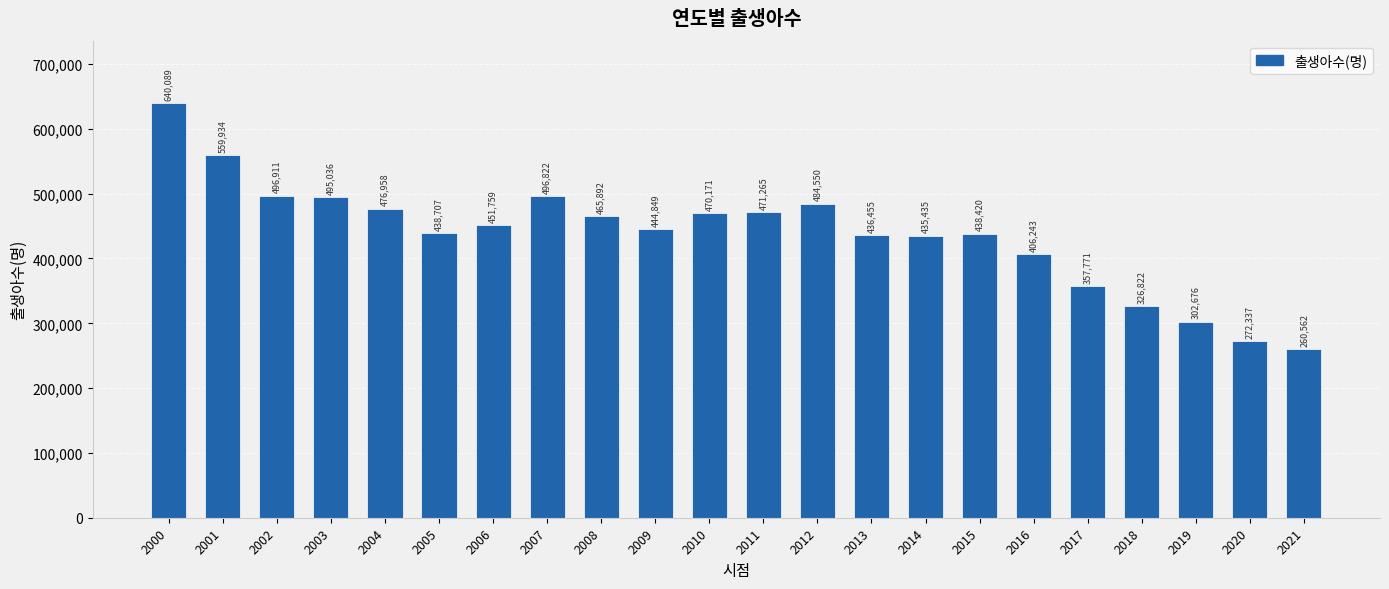

What is the sum of all values?

9629664